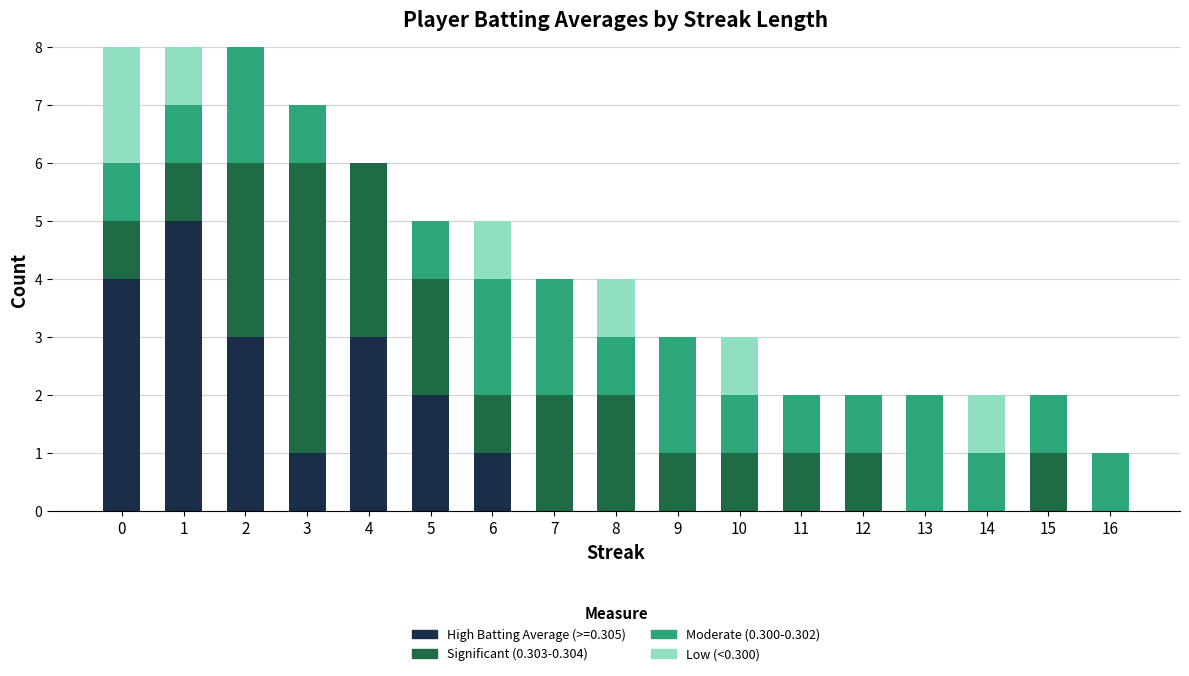

Are the bars grouped side by side (vs. stacked)?

No